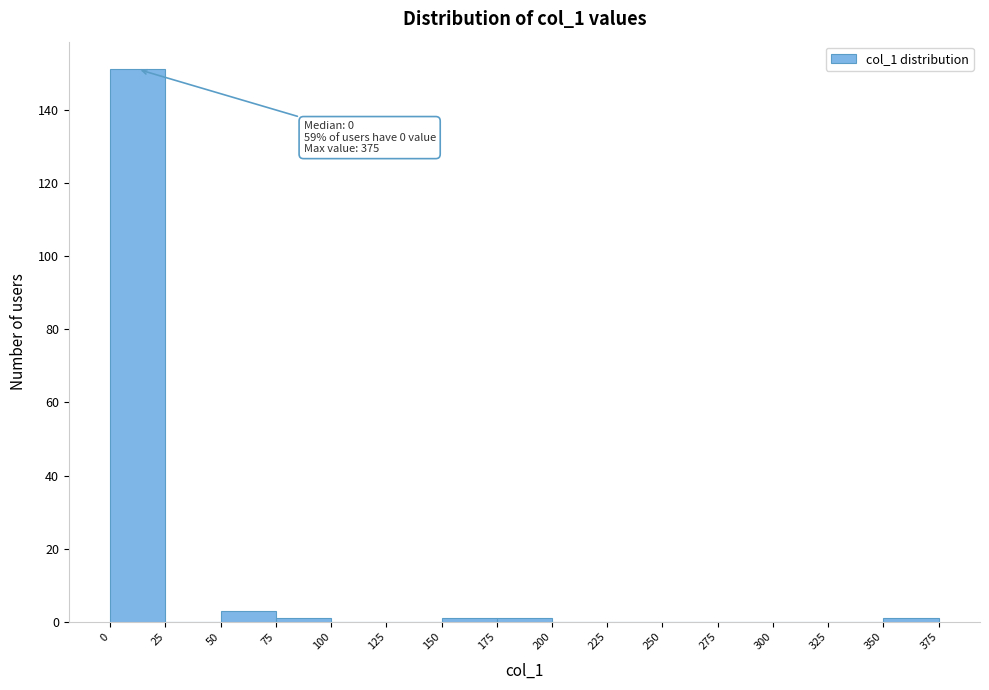

Over which range of the x-axis is the bar tallest?

0 to 25